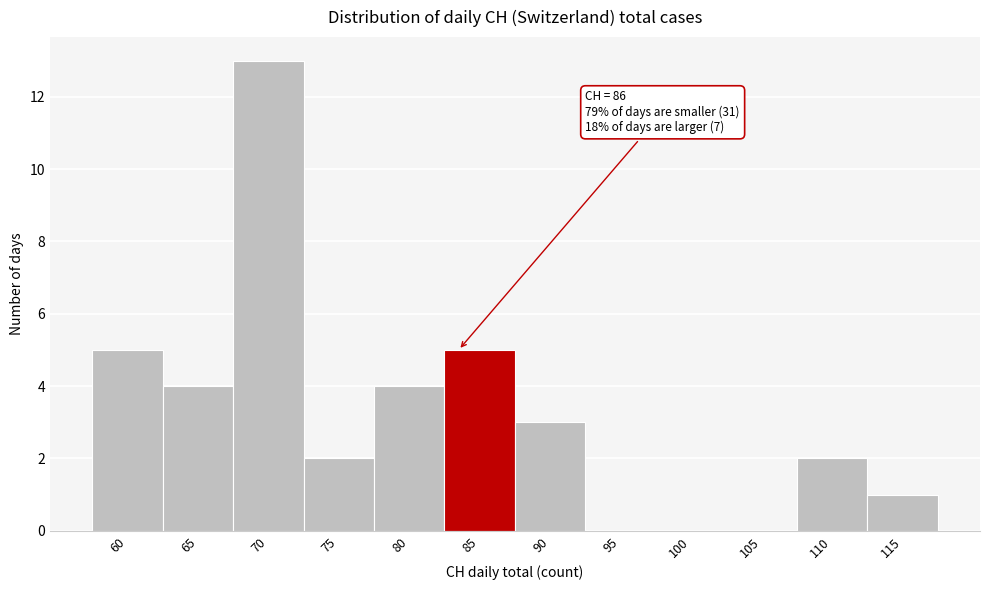

What is the change in value from 70 to 95?

-13